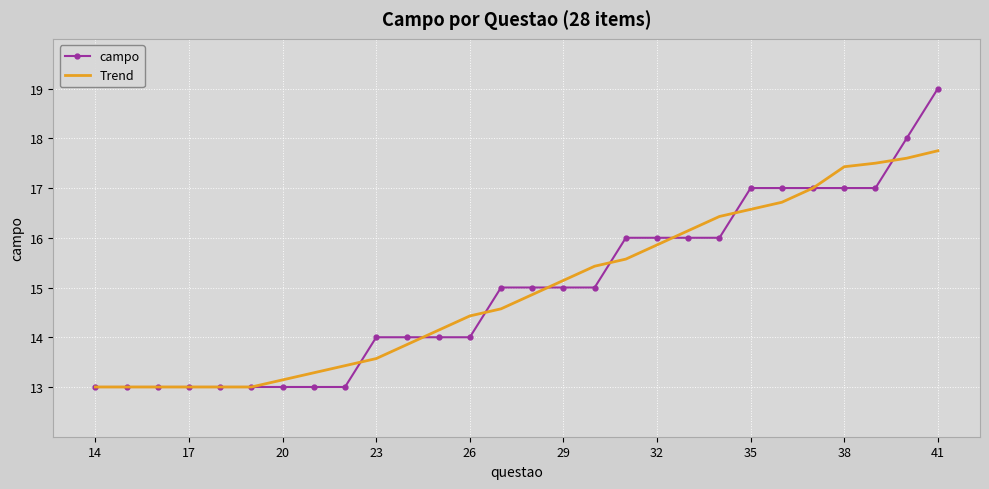

List the series in order of their peak value, lowest first.

Trend, campo